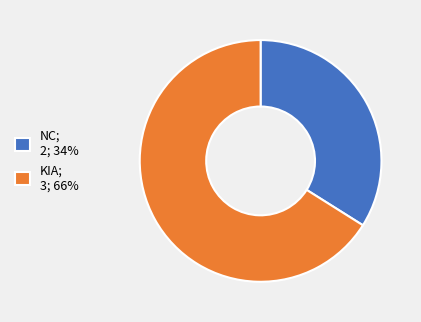

Approximately how many times larger is the value at NC compared to KIA?

0.5